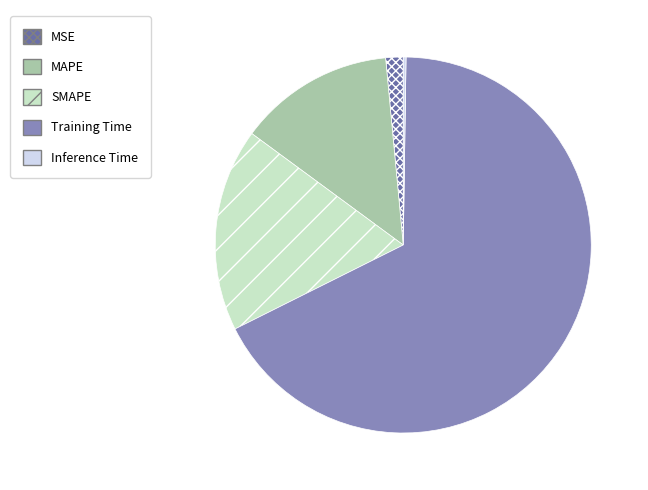

Between MAPE and MSE, which is larger?

MAPE